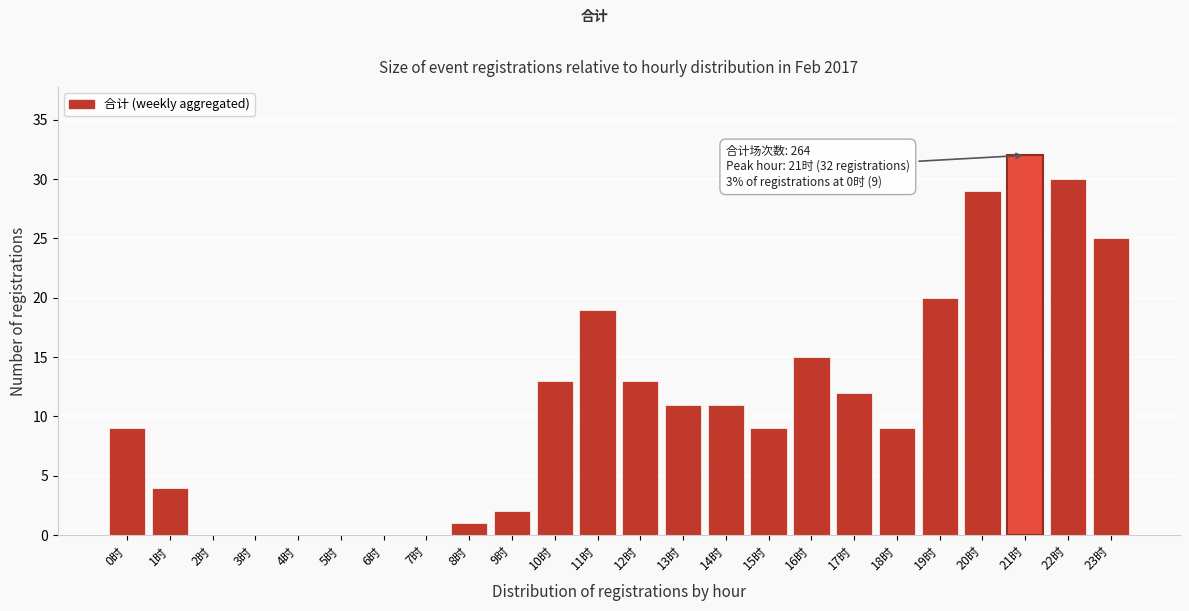

Reading left to right, what are all the values shown in this chart?

0时=9	1时=4	2时=0	3时=0	4时=0	5时=0	6时=0	7时=0	8时=1	9时=2	10时=13	11时=19	12时=13	13时=11	14时=11	15时=9	16时=15	17时=12	18时=9	19时=20	20时=29	21时=32	22时=30	23时=25